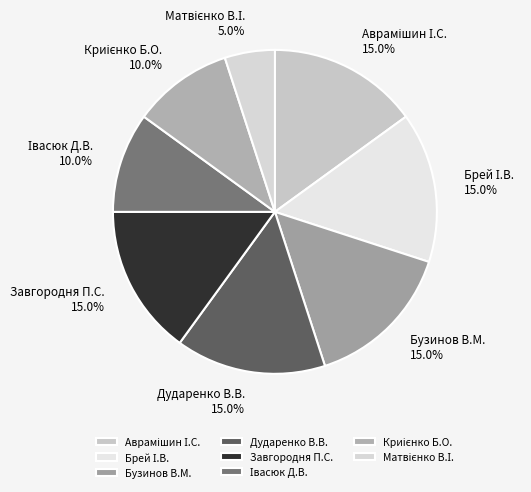

Is there a majority slice in this chart?

No